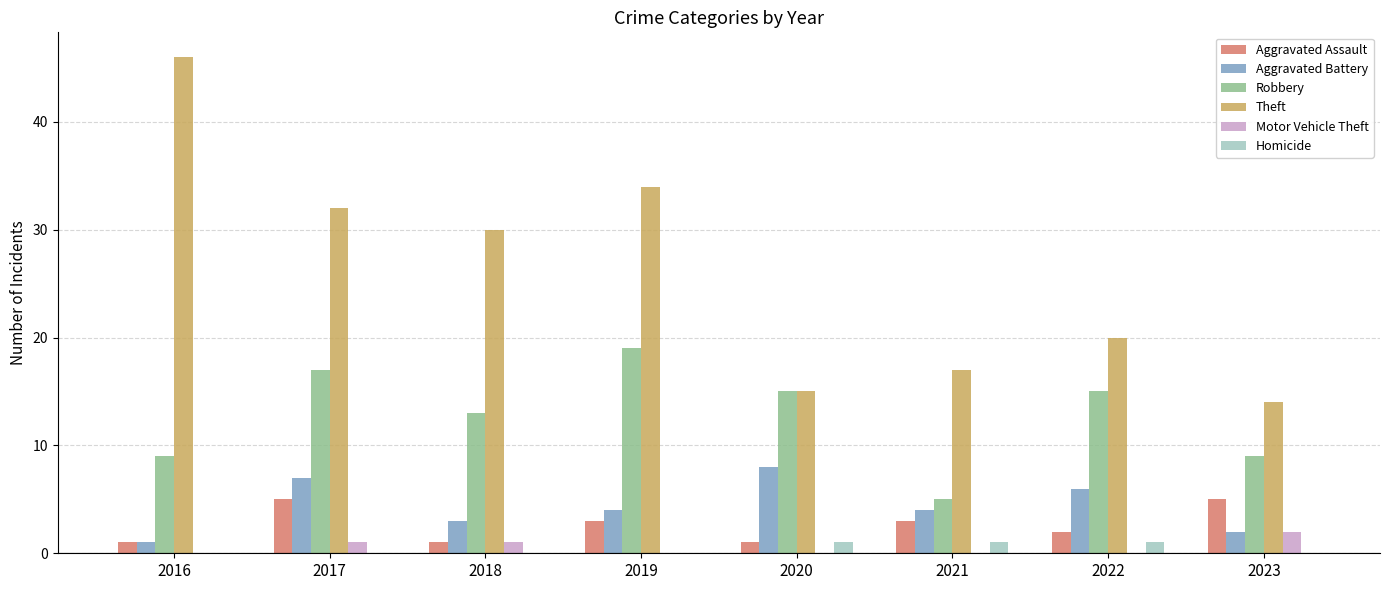

Is the value of Aggravated Battery at 2019 greater than the value of Homicide at 2016?

Yes